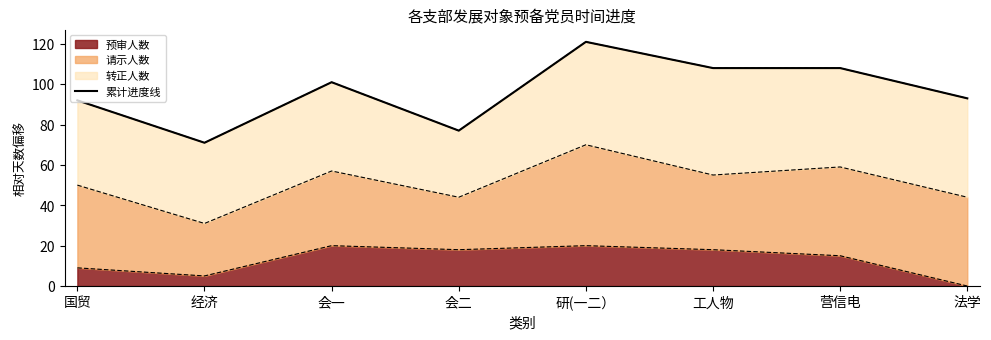

At which label is the value closest to 96?

法学